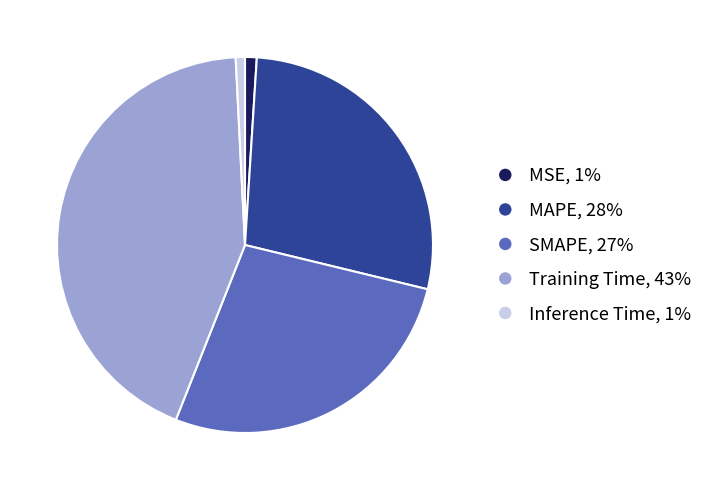

Between Training Time, 43% and Inference Time, 1%, which is larger?

Training Time, 43%